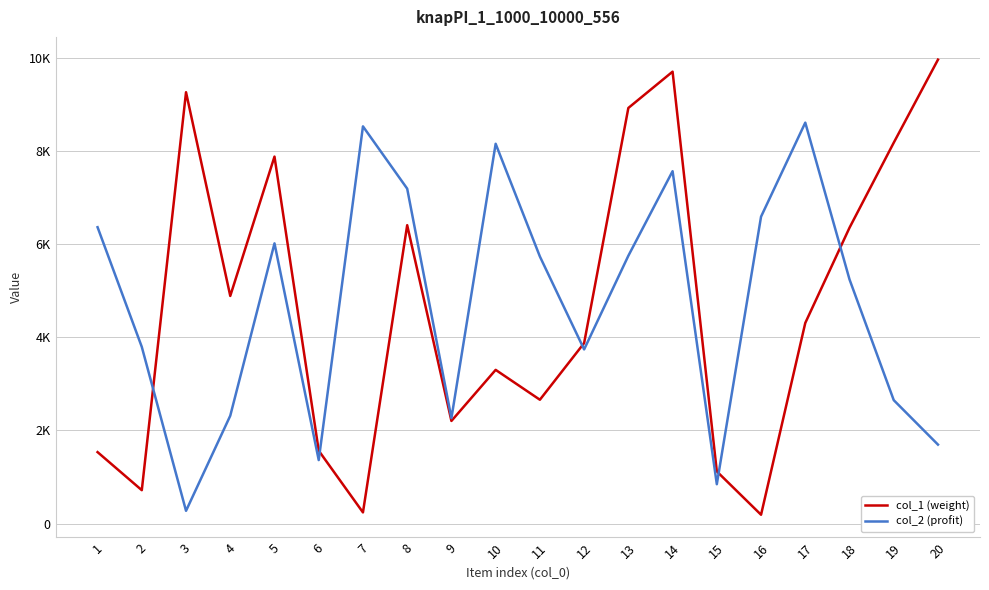

Rank the series by their average value, from lowest to highest.

col_1 (weight), col_2 (profit)